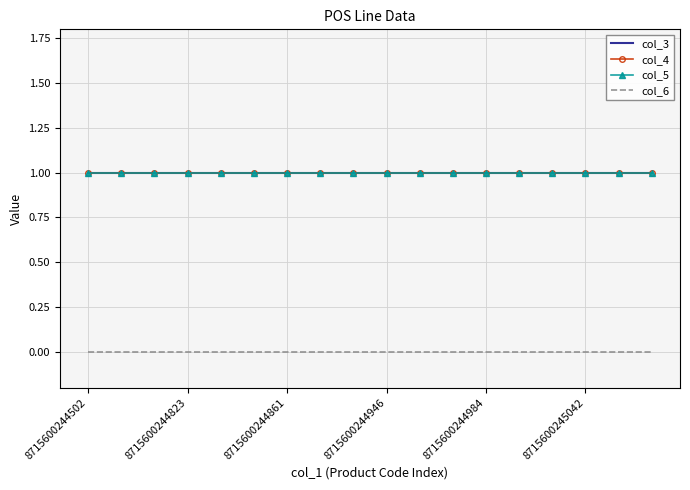

How many lines are shown in the chart?

4